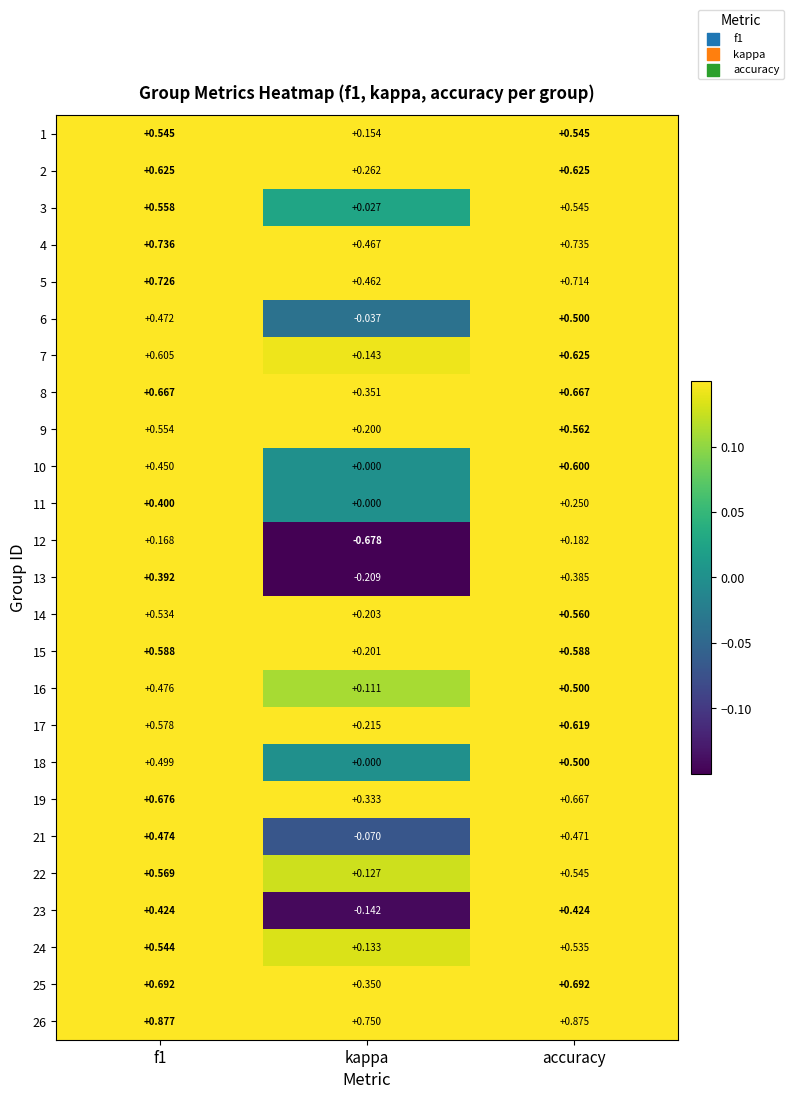

At which label is 13 closest to 0?

kappa